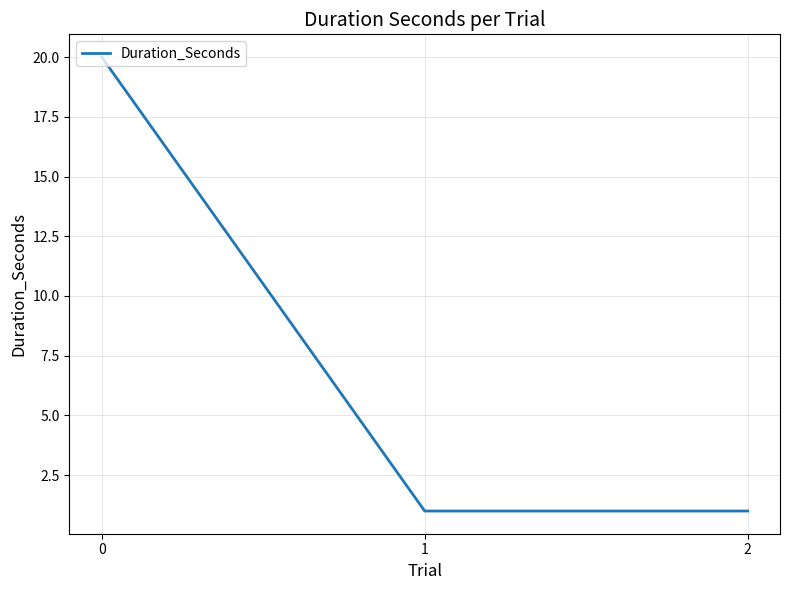

Reading right to left, list all the values displayed in this chart.

1	1	20